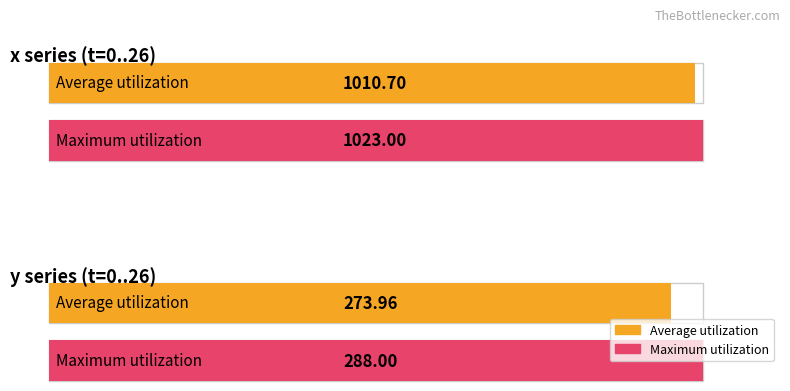

What is the average value of the x series?

1011